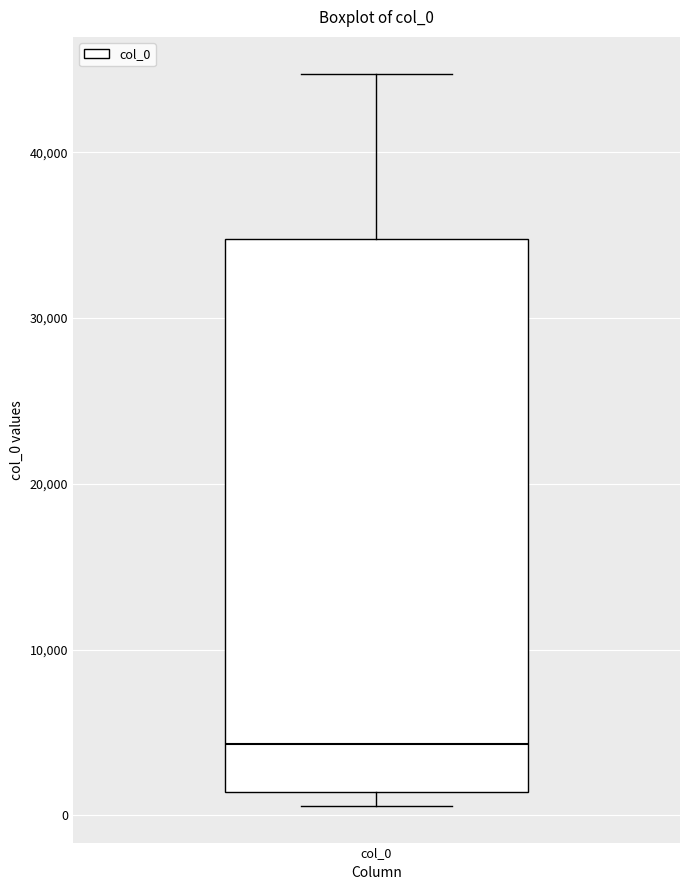

Read this box plot against the y-axis: the position of the median line, the range covered by the box, and the ends of both whiskers. The values are not printed on the chart, so give them approximately, as read against the axis.

median 4000, box 1000 to 35000, whiskers 1000 (just below the box's lower edge) to 45000